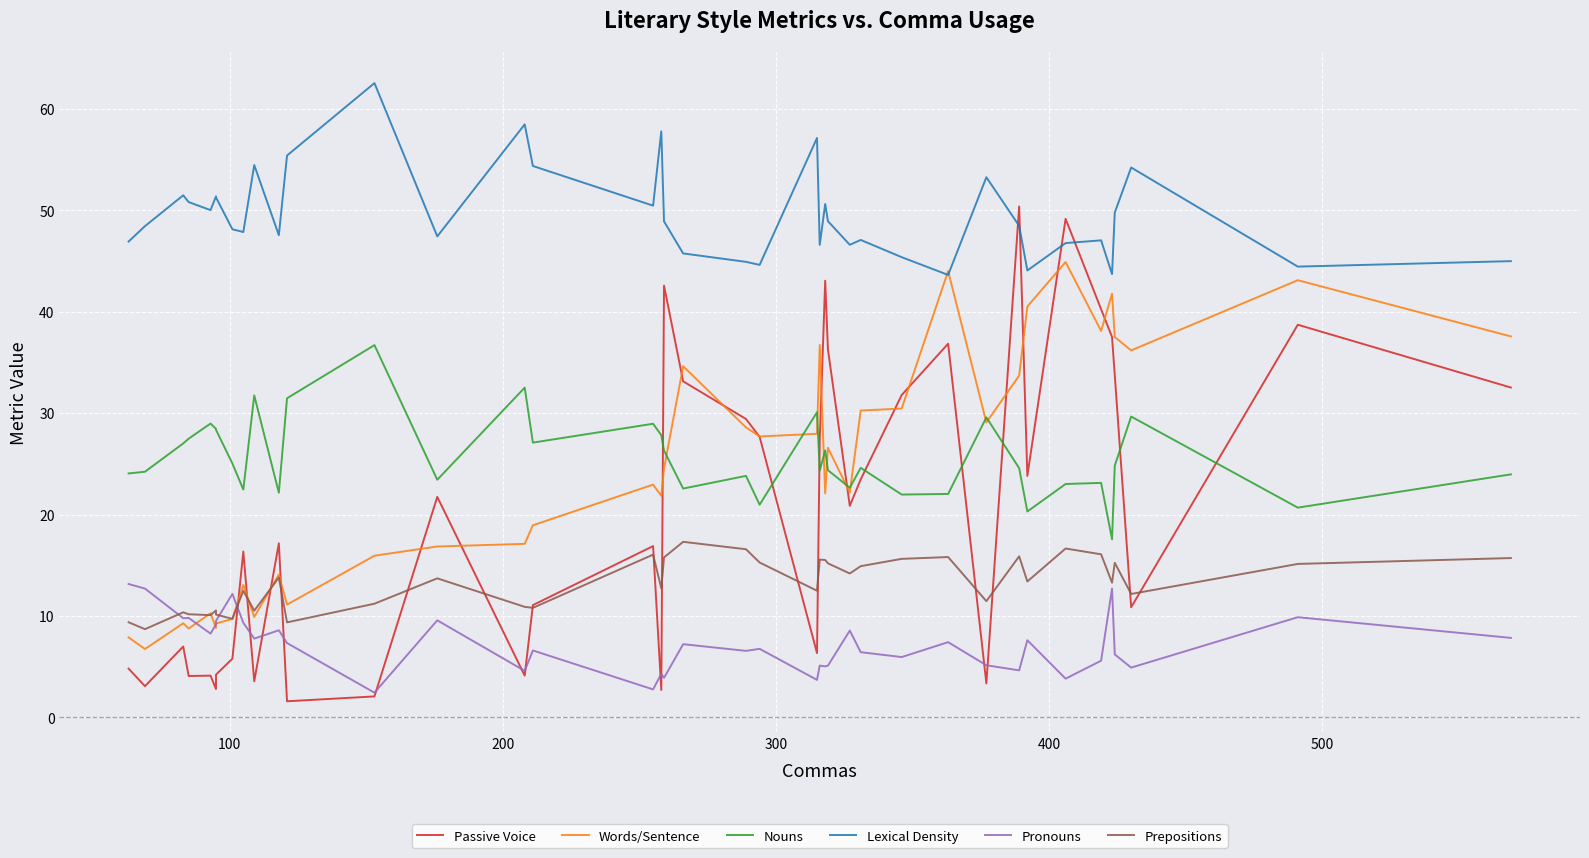

What is the sum of all Prepositions values?

529.9